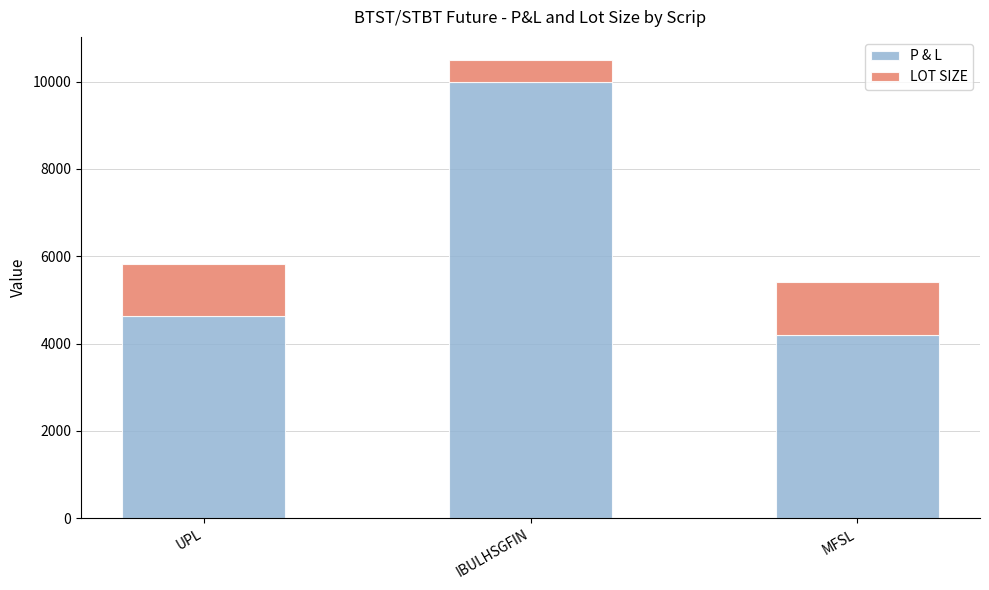

What is the approximate value of P & L at UPL, to the nearest 10?

4620